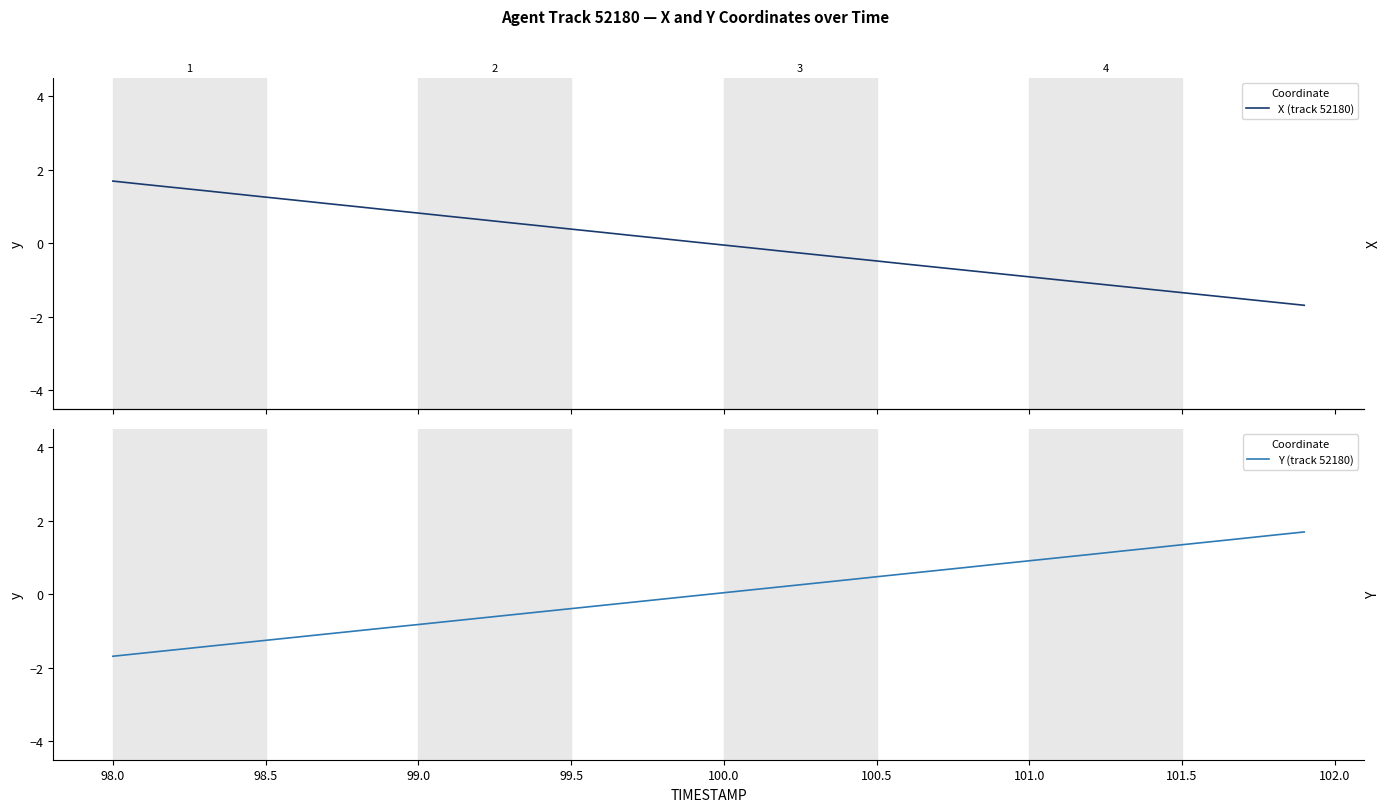

True or false: Y (track 52180) and X (track 52180) intersect in this chart.

True